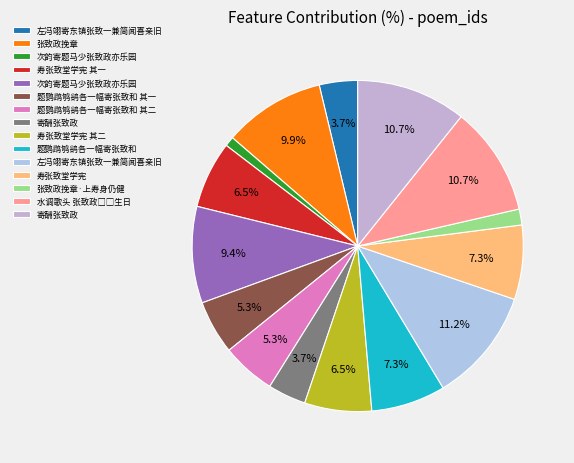

How many segments does this pie chart have?

15